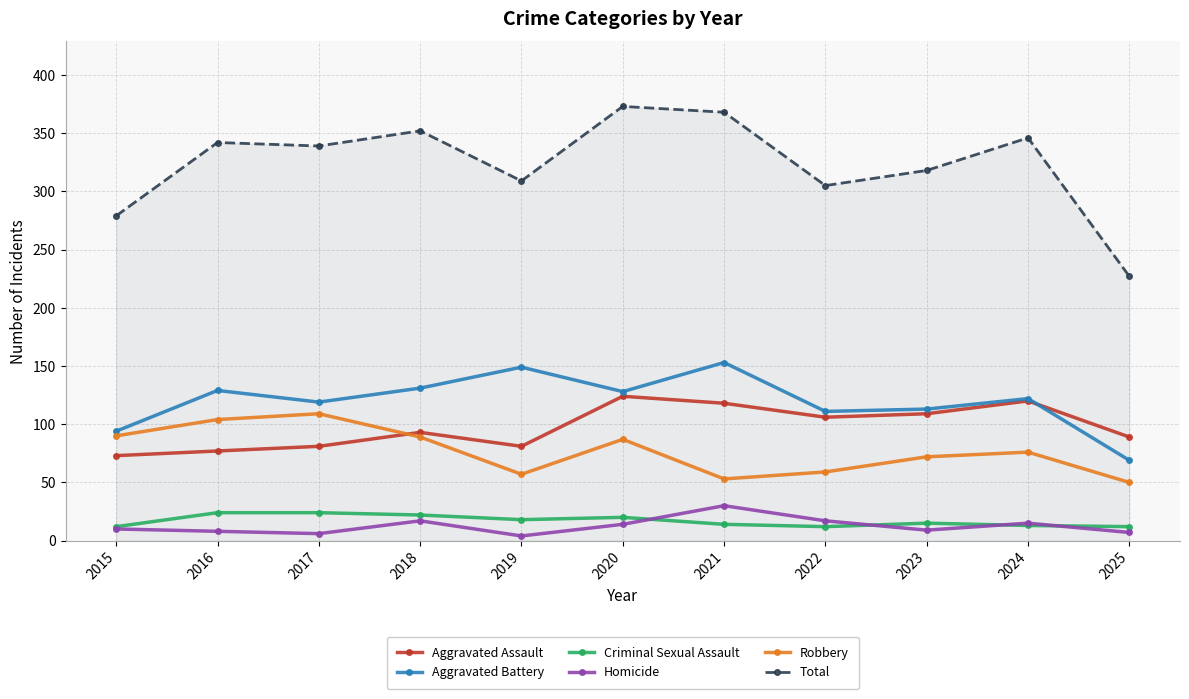

Is it true that Aggravated Assault equals 161 at 2020?

False